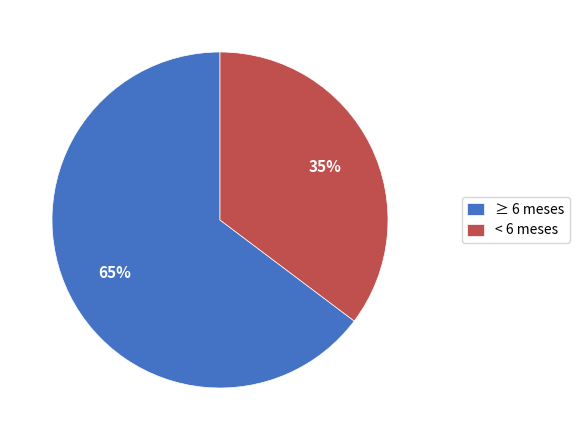

To the nearest percent, what is the average slice percentage?

50%